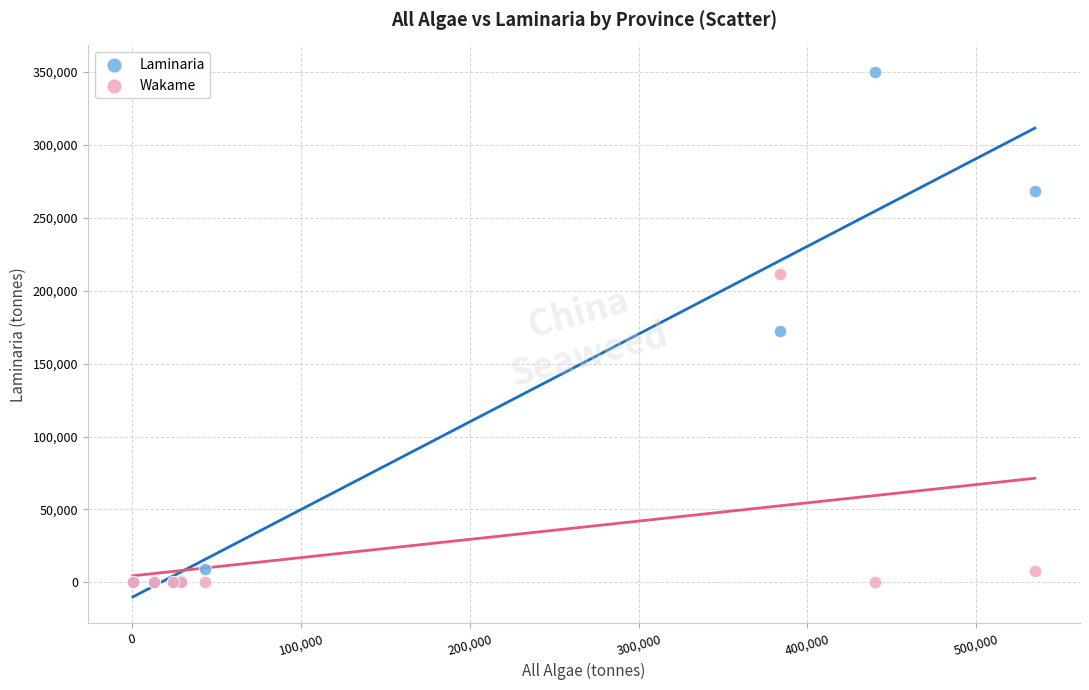

In the Wakame series, what Y value is closest to 105760?

7963